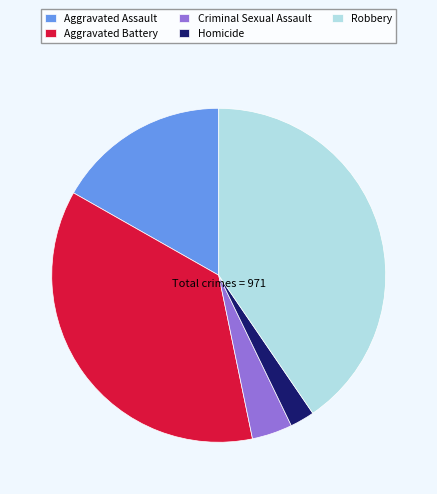

Is the sum of Criminal Sexual Assault and Aggravated Assault greater than half?

No